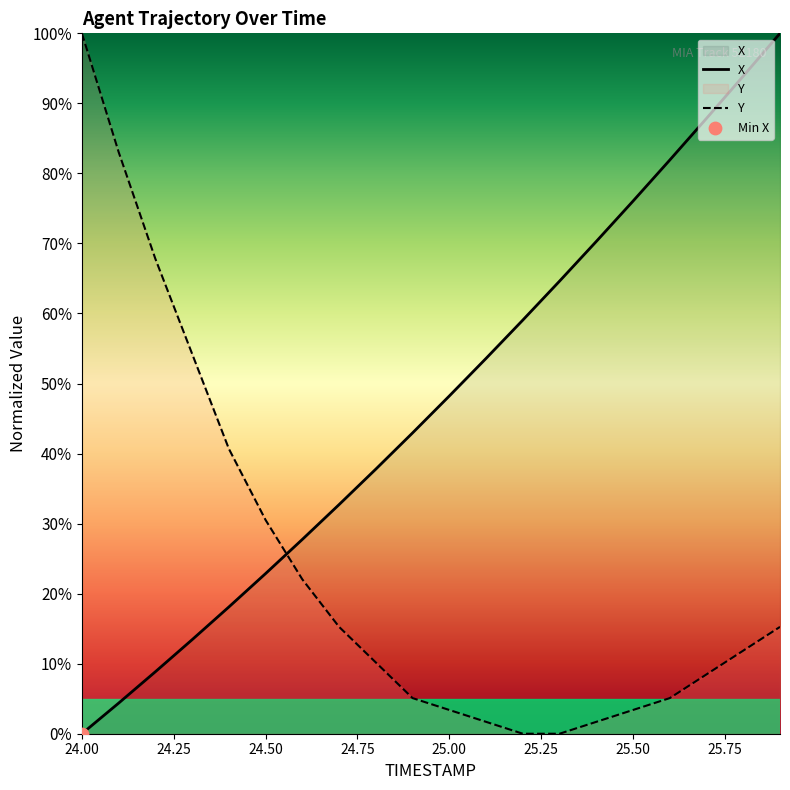

What are all the series names shown in the legend?

X, Y